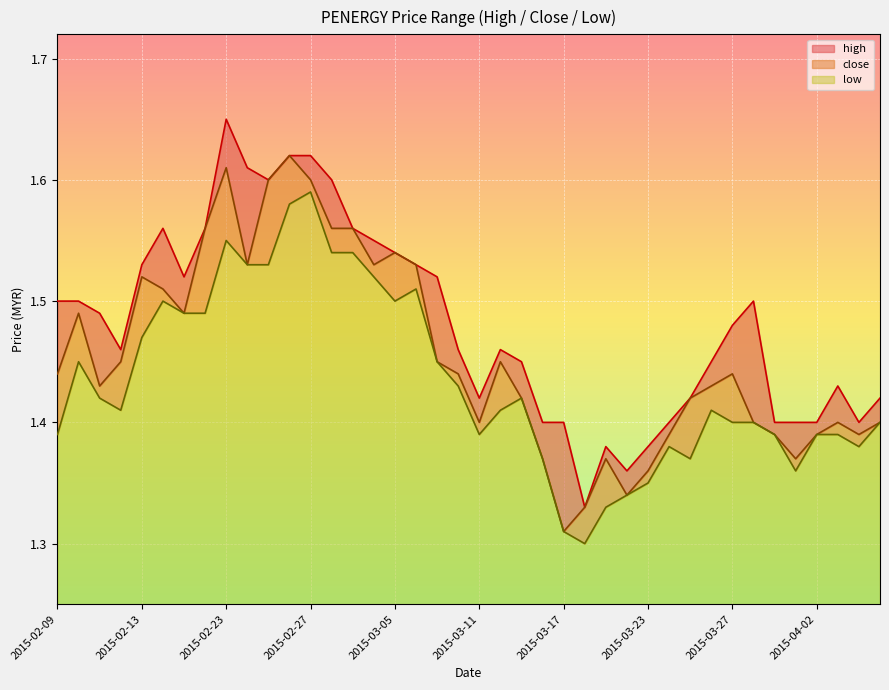

Rank the series at 2015-02-26 from lowest to highest value.

low, high, close